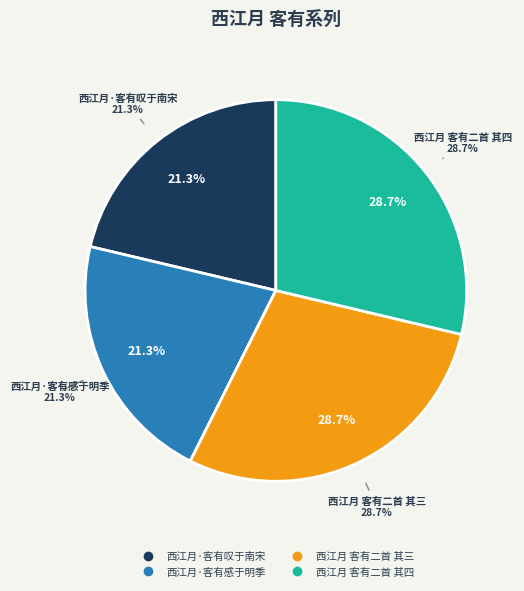

Which category has the biggest portion of the pie?

西江月 客有二首 其四